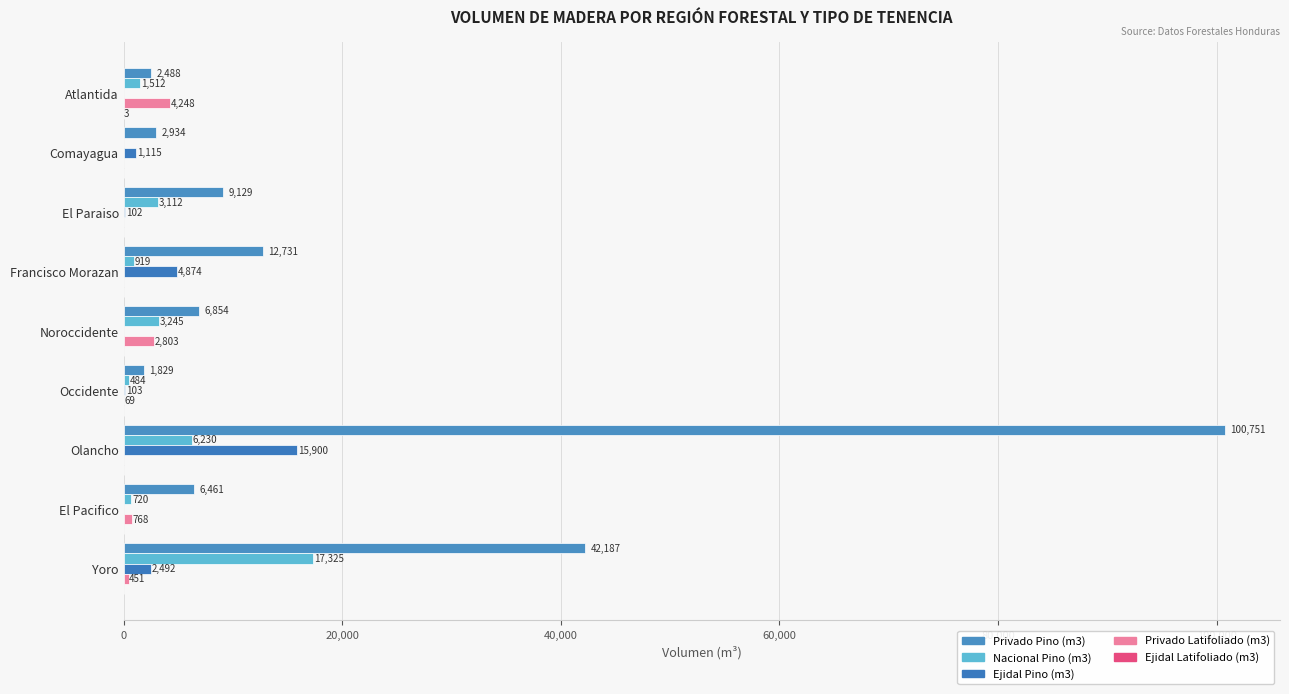

How many values in Privado Latifoliado (m3) are above zero?

5